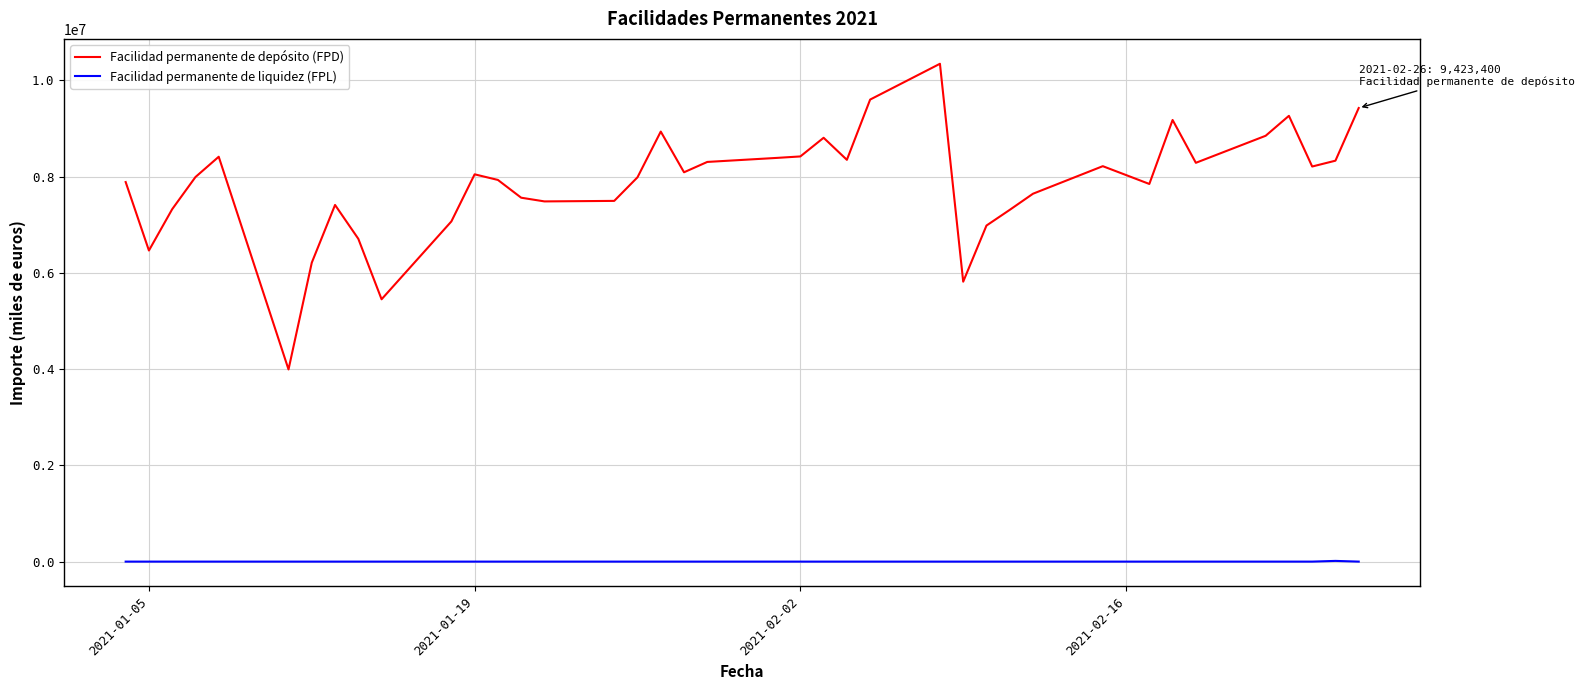

Which series has the widest spread of values?

Facilidad permanente de depósito (FPD)